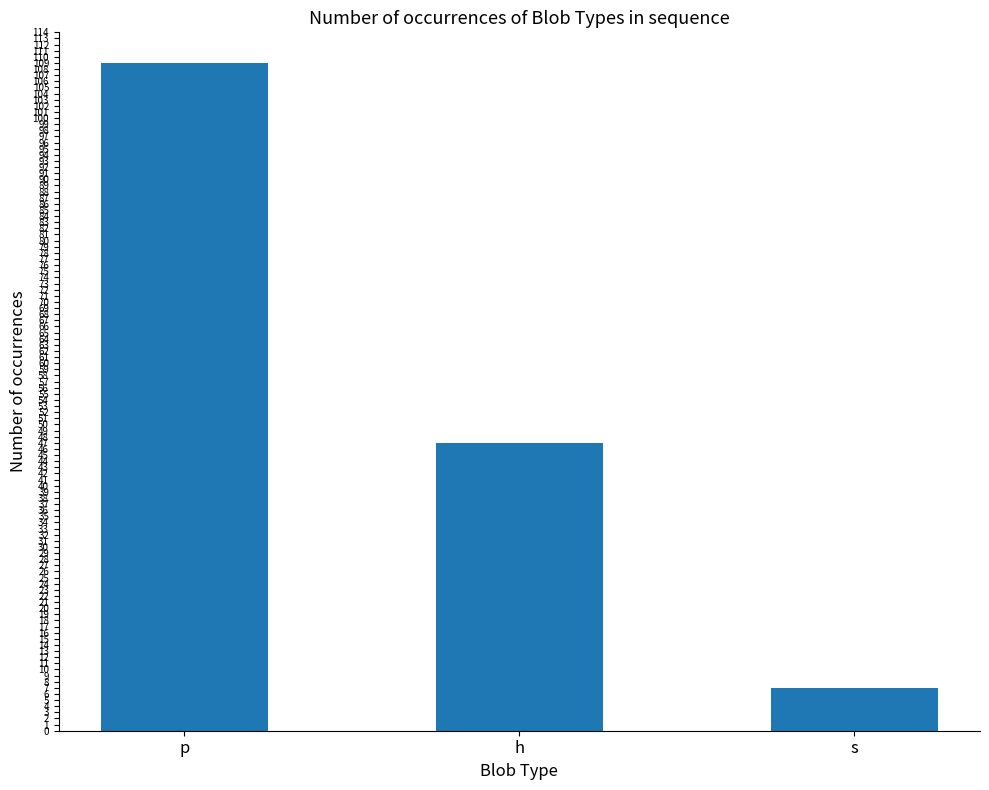

Reading left to right, extract all data points from this chart.

p=109	h=47	s=7